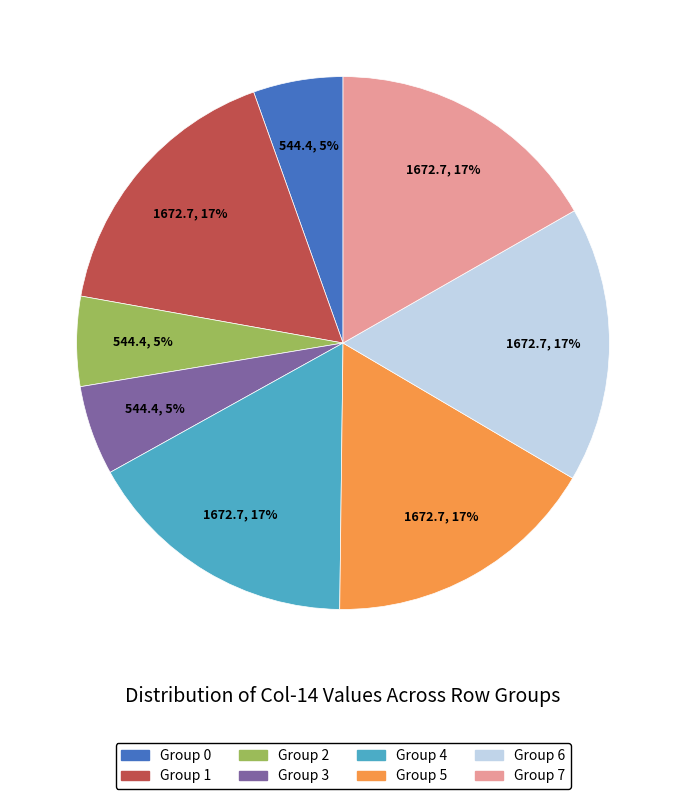

Is there any slice that represents more than half of the pie?

No